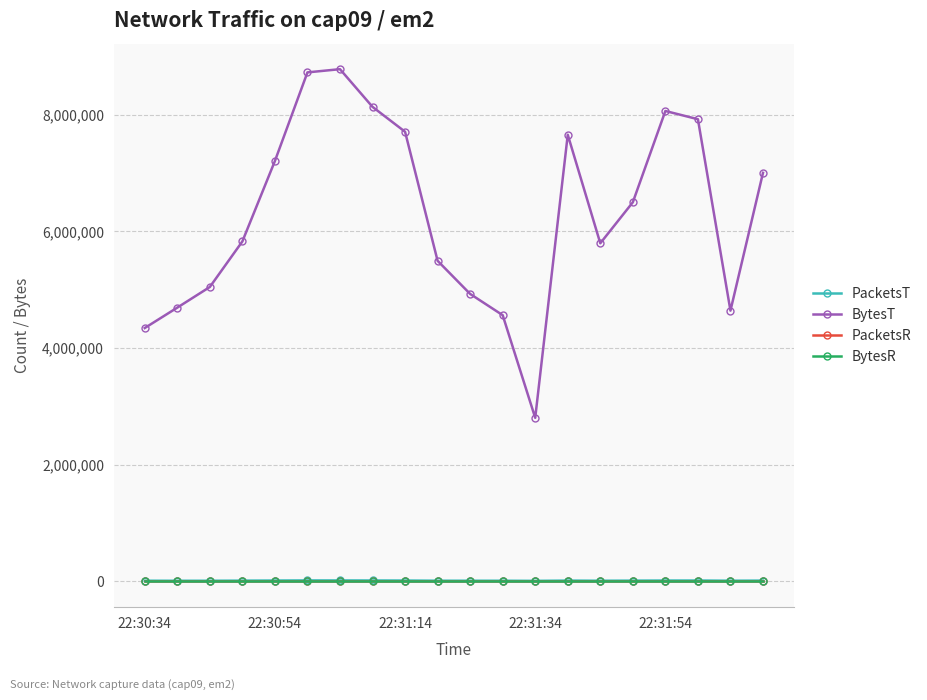

Is this an area chart (filled region under the line)?

No